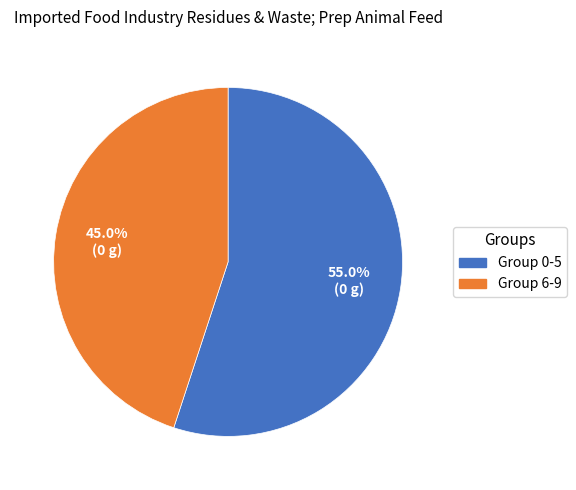

How many slices are in this pie chart?

2